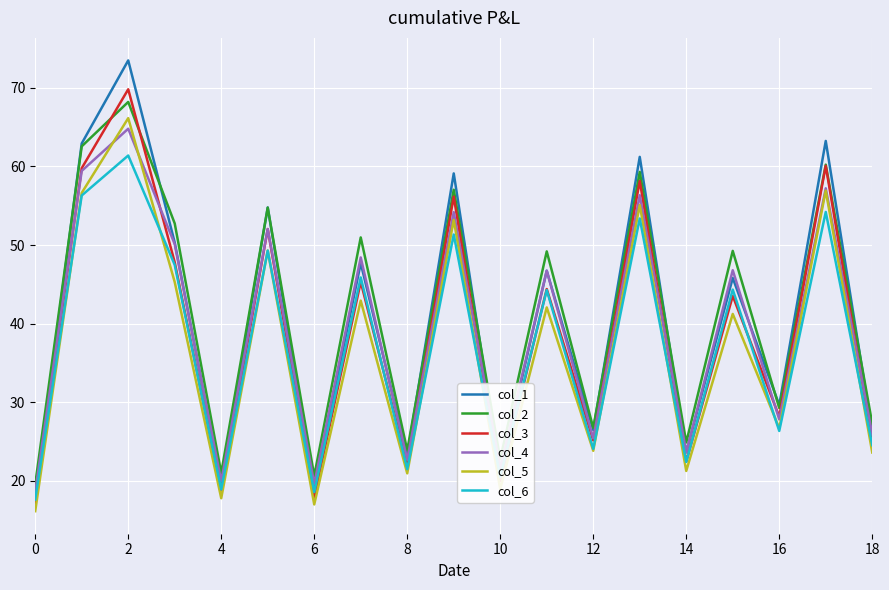

Which series has the largest range (max minus min)?

col_1